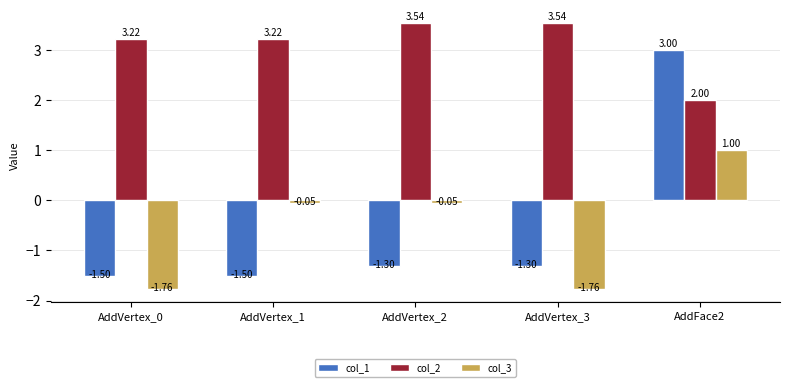

What are all the series names shown in the legend?

col_1, col_2, col_3